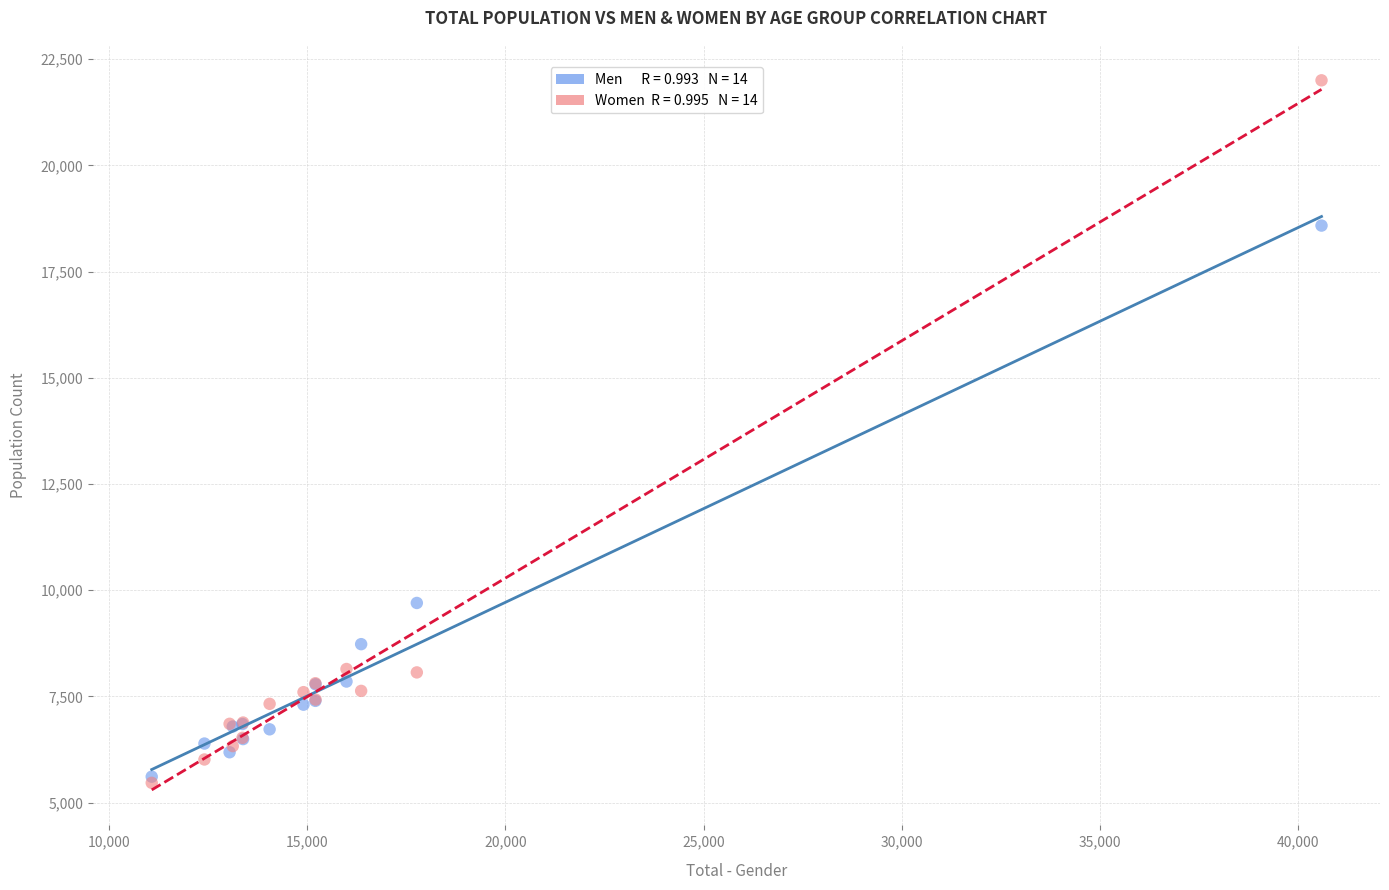

Across all series, what Y value is closest to 13735?

9700